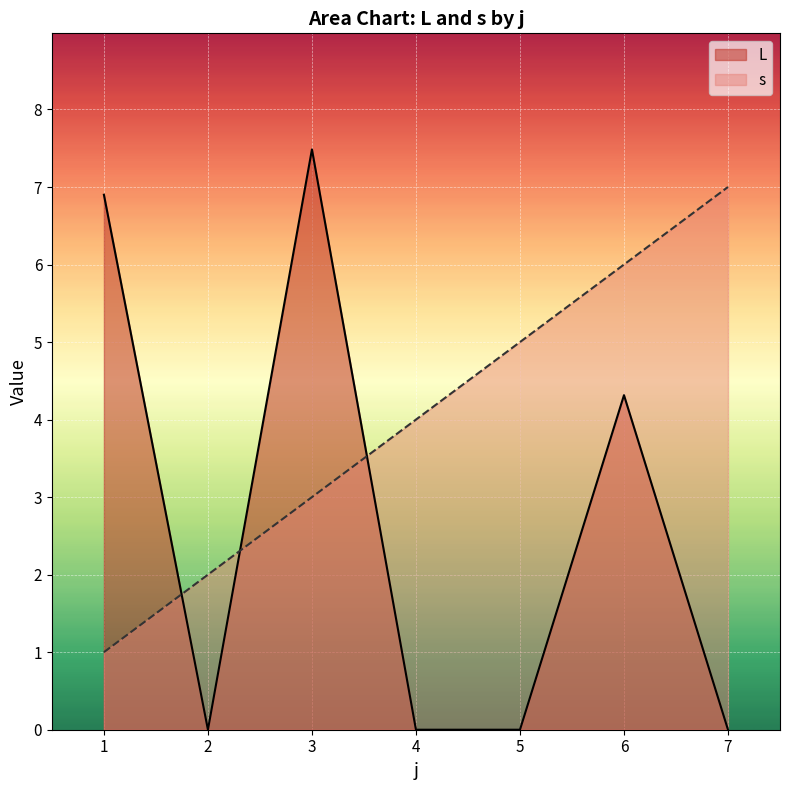

Rank the series at 7 from lowest to highest value.

L, s